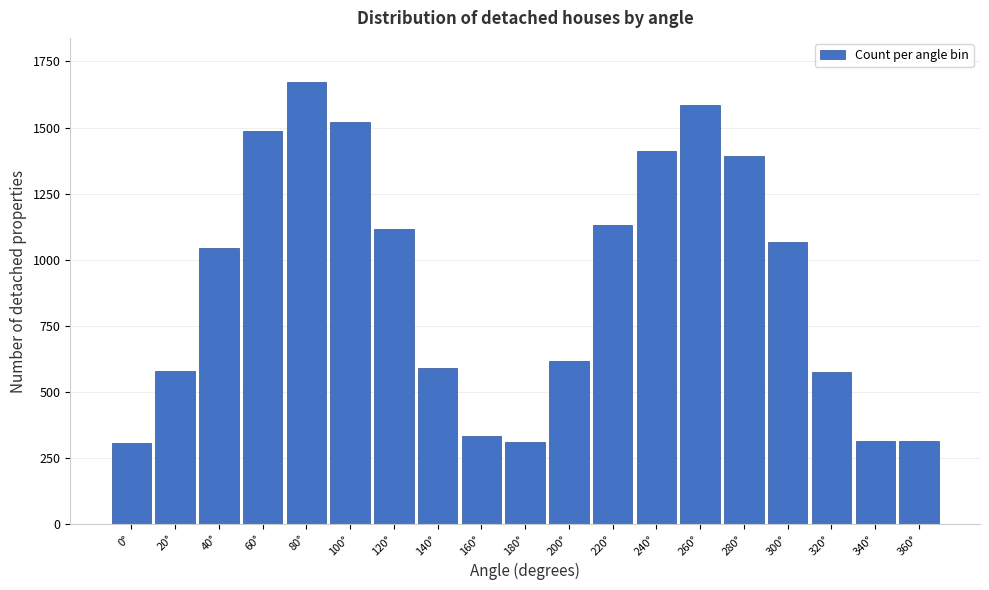

The chart shows a value of 577 at 320°. True or false?

True